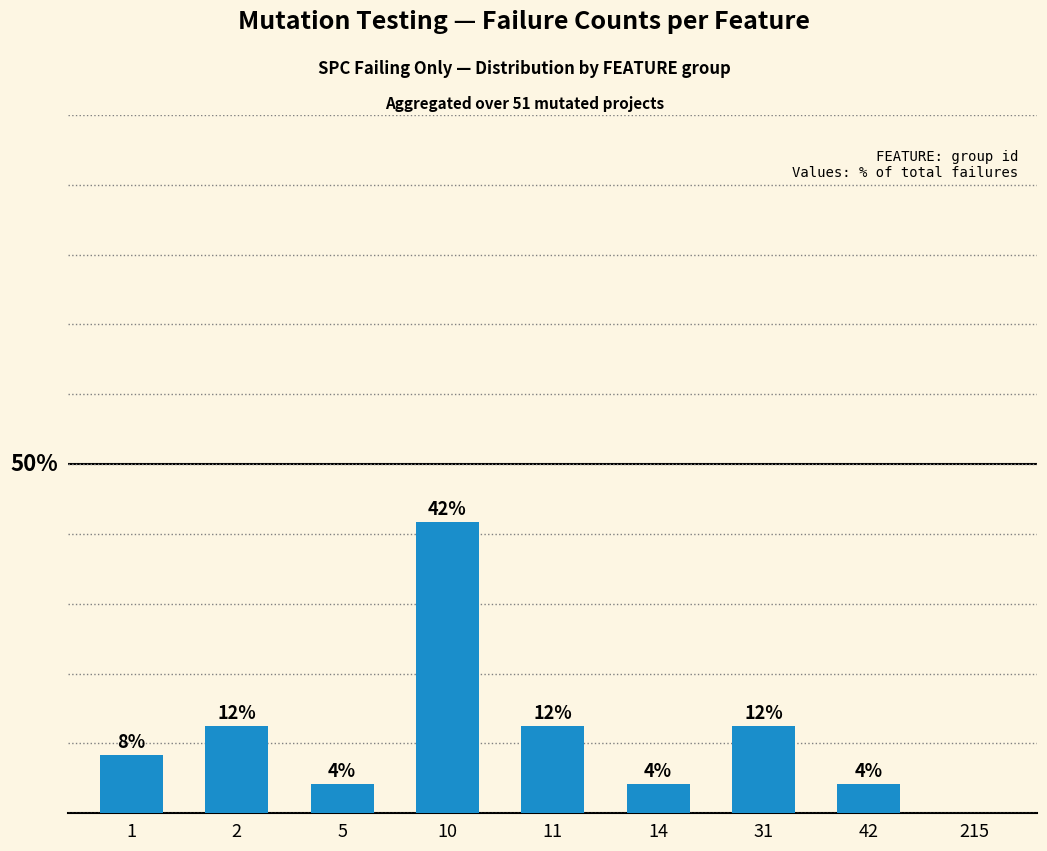

What is the change in value from 31 to 215?

-12.5